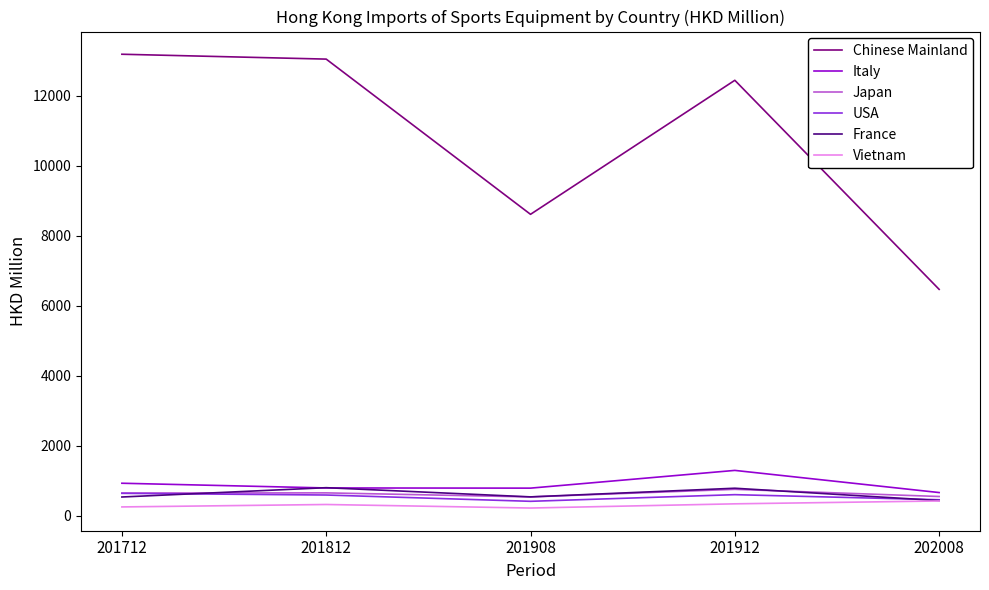

What is the lowest value of the Vietnam series?

213.8